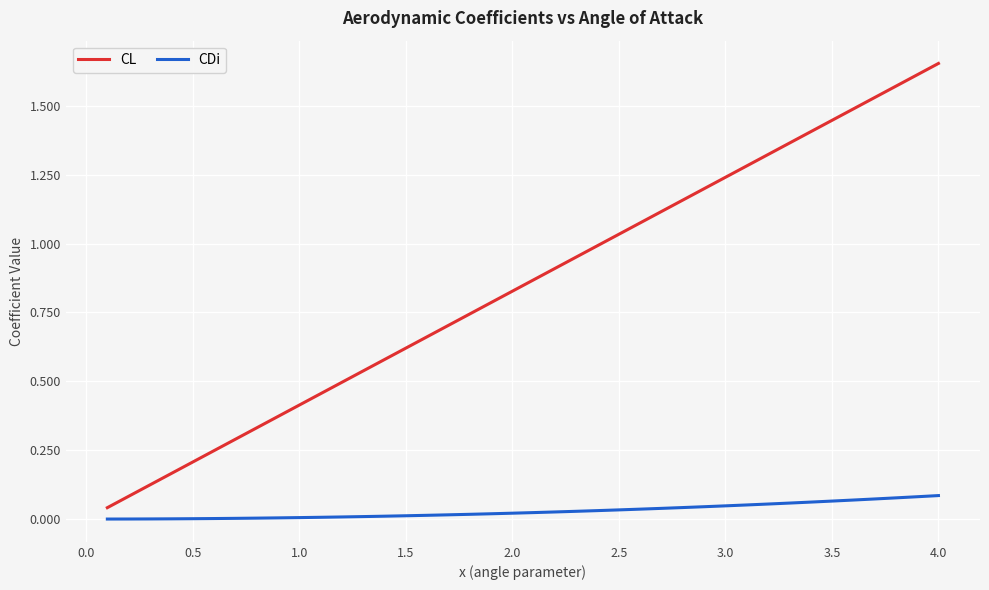

Which series has the largest range (max minus min)?

CL